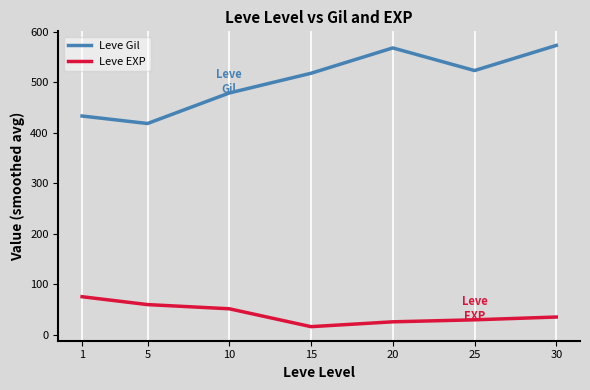

What is the highest value of the Leve EXP series?

75.0